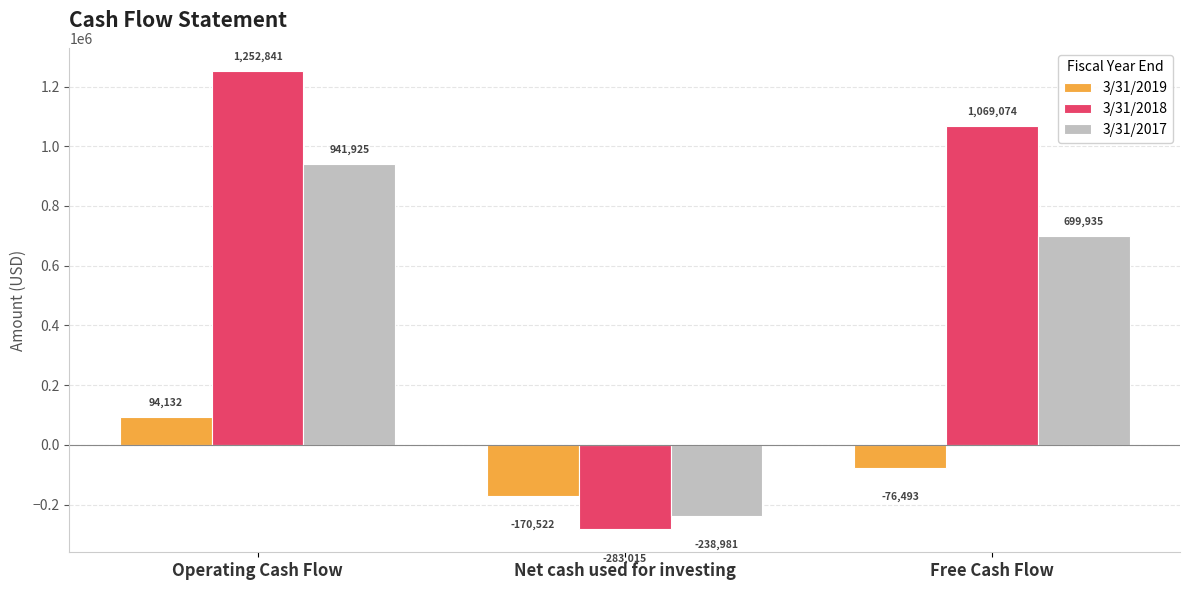

Which series has the largest range (max minus min)?

3/31/2018